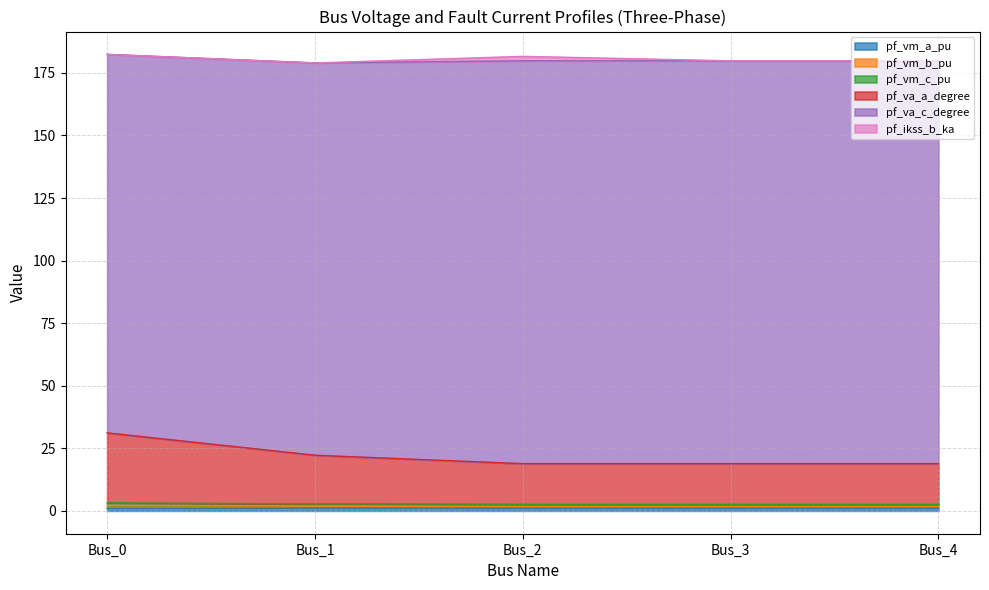

Does the chart have visible grid lines?

Yes